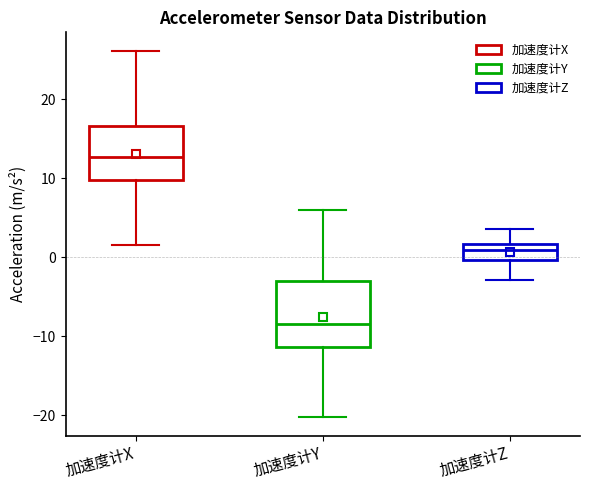

Reading left to right, read every box against the y-axis: the position of its median line, the range the box covers, and the ends of its whiskers. The values are not printed on the chart, so give them approximately, as read against the axis.

加速度计X: median 13, box 10 to 17, whiskers 2 to 26
加速度计Y: median -8, box -11 to -3, whiskers -20 to 6
加速度计Z: median 1, box 0 to 2, whiskers -3 to 4